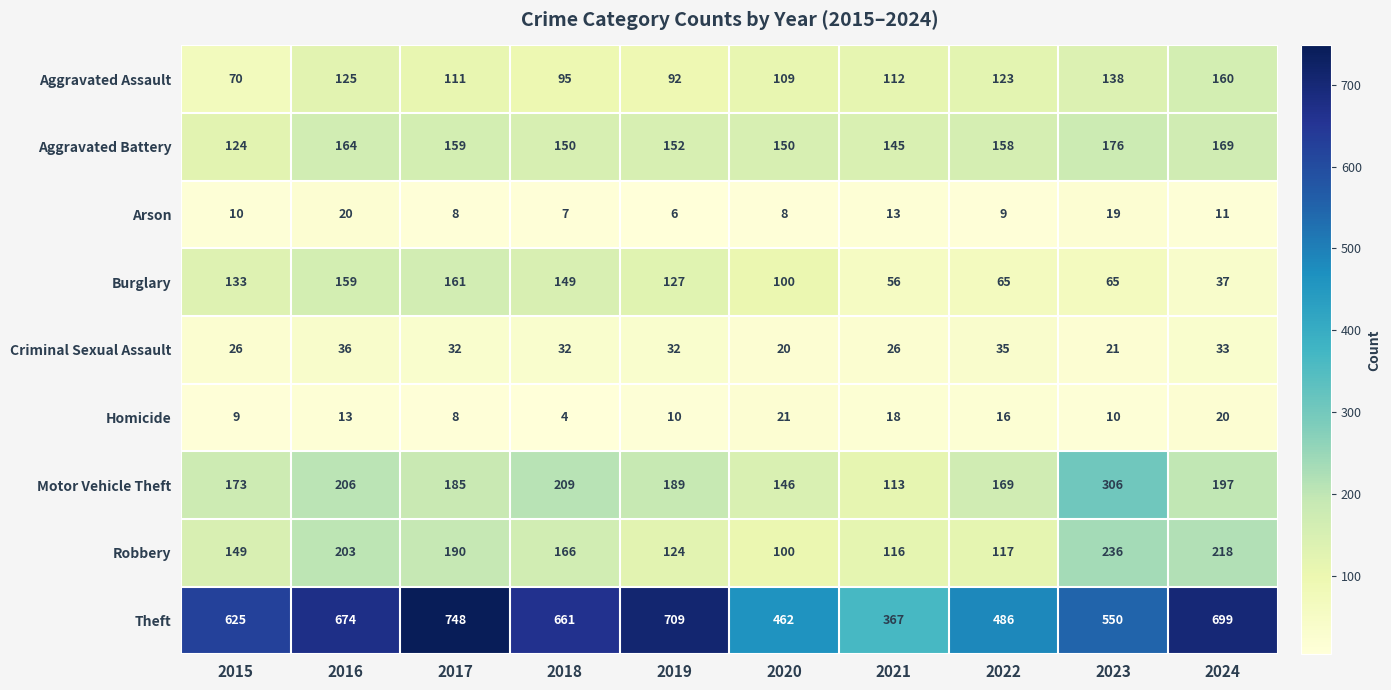

What is the maximum value shown in the chart?

748